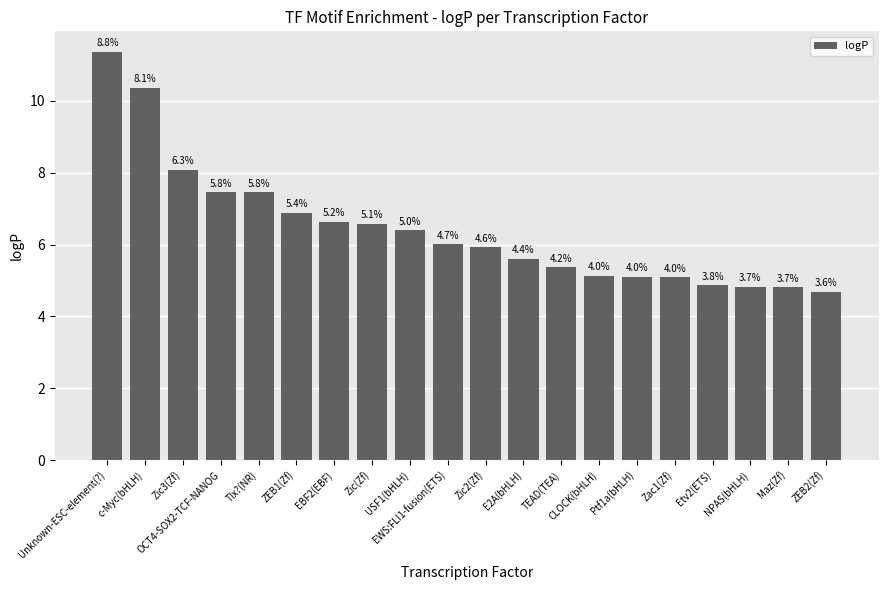

What is the sum of the values at Zic2(Zf) and ZEB1(Zf)?

12.8